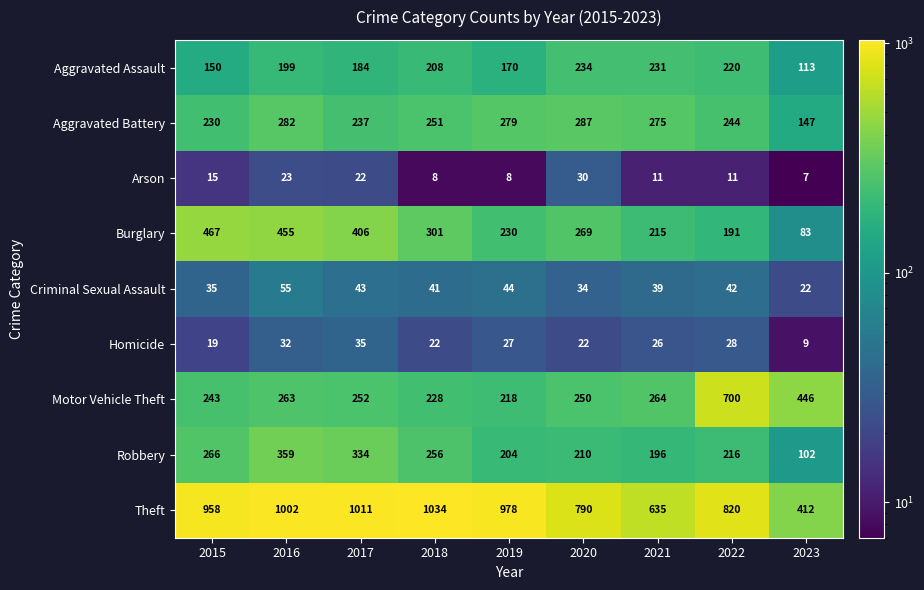

At which category is the sum across all series the highest?

2016